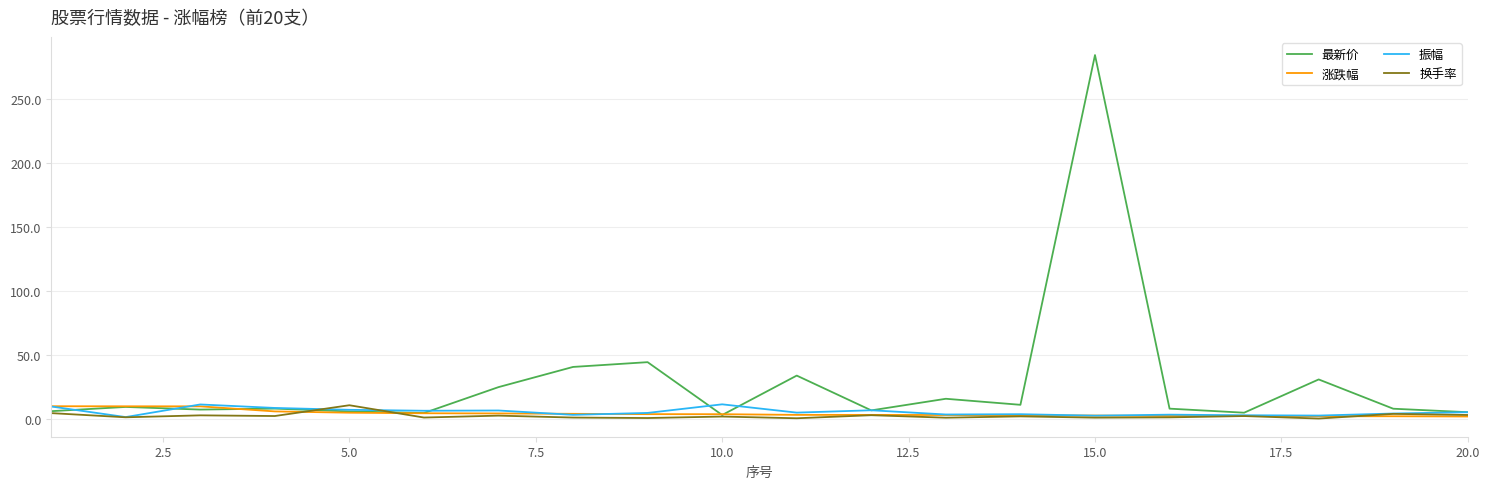

Which series ends up on top after the final intersection of 涨跌幅 and 最新价?

最新价